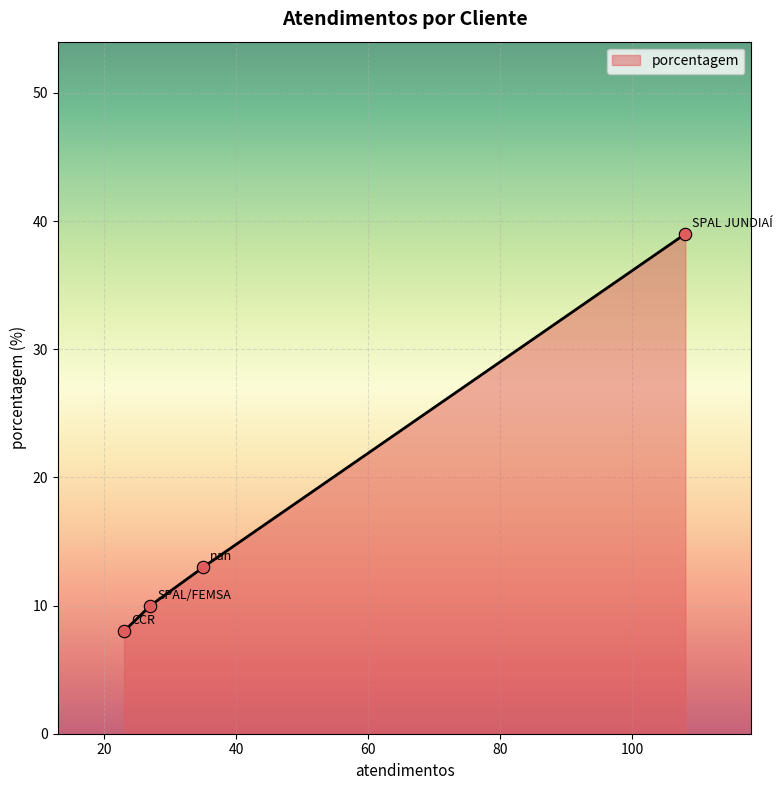

Which has a higher value, SPAL JUNDIAÍ or nan?

SPAL JUNDIAÍ